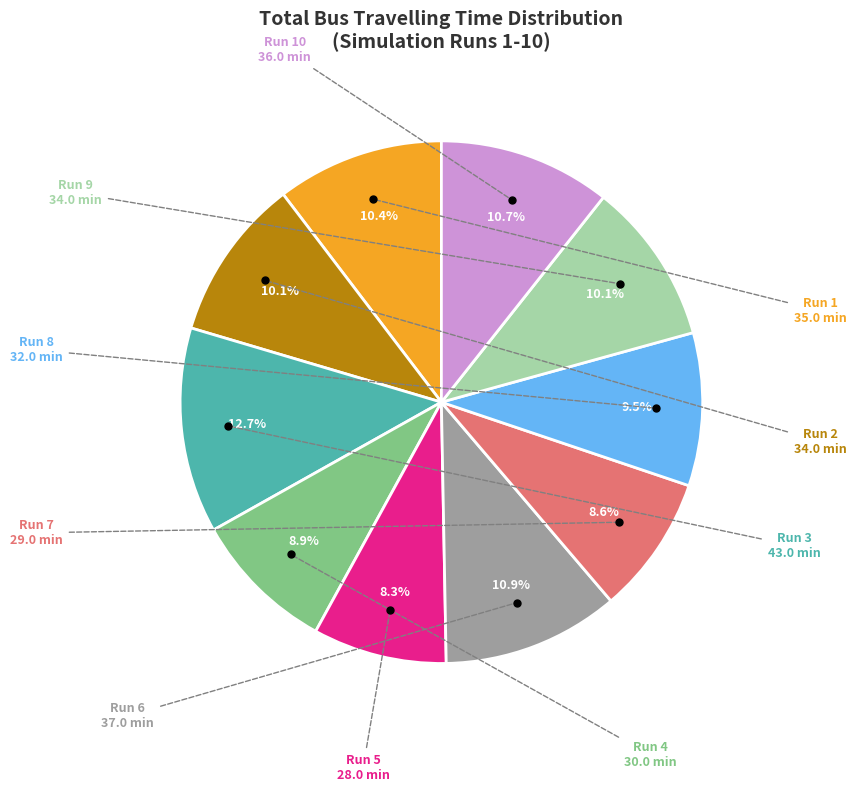

Is there a majority slice in this chart?

No